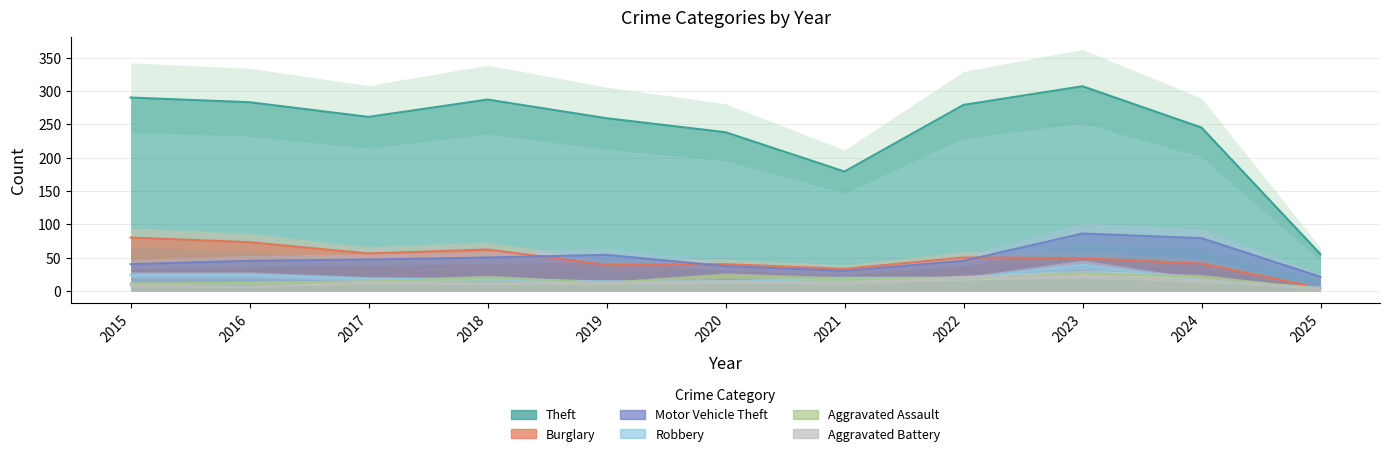

What is the value of the Aggravated Battery point at the 8th from the left?

20